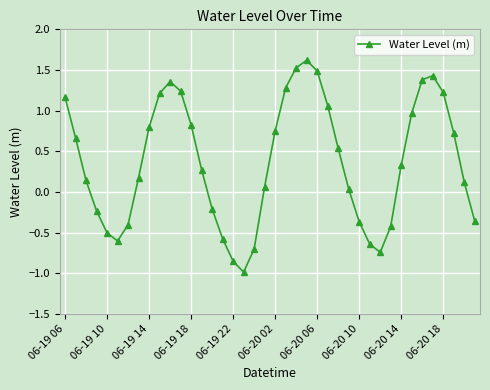

What is the value of the 5th point from the left?

-0.5